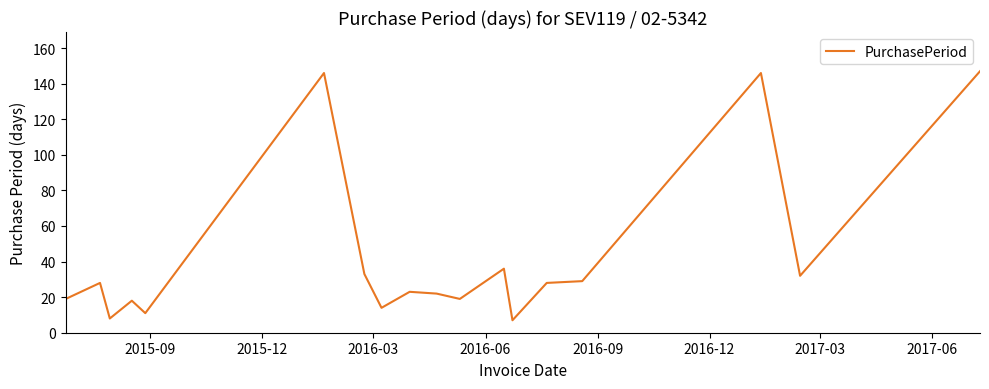

What is the difference between the maximum and minimum values?

140